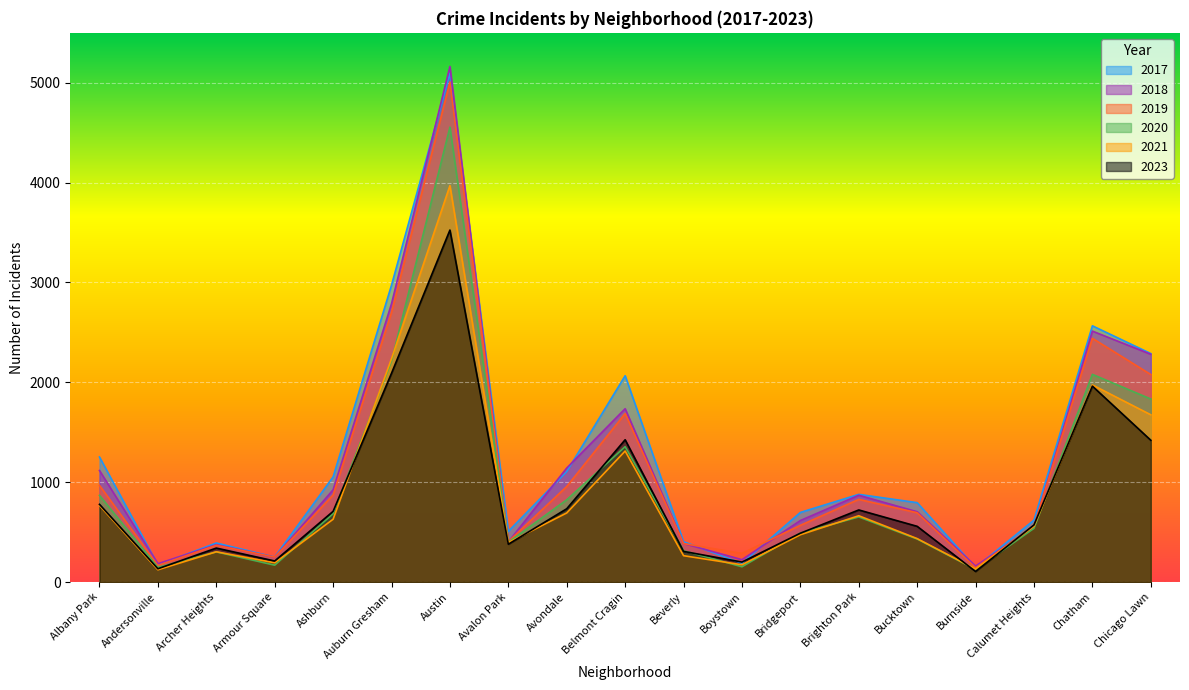

Rank the categories by 2021 value from lowest to highest.

Andersonville, Burnside, Boystown, Armour Square, Beverly, Archer Heights, Avalon Park, Bucktown, Bridgeport, Calumet Heights, Ashburn, Brighton Park, Avondale, Albany Park, Belmont Cragin, Chicago Lawn, Chatham, Auburn Gresham, Austin